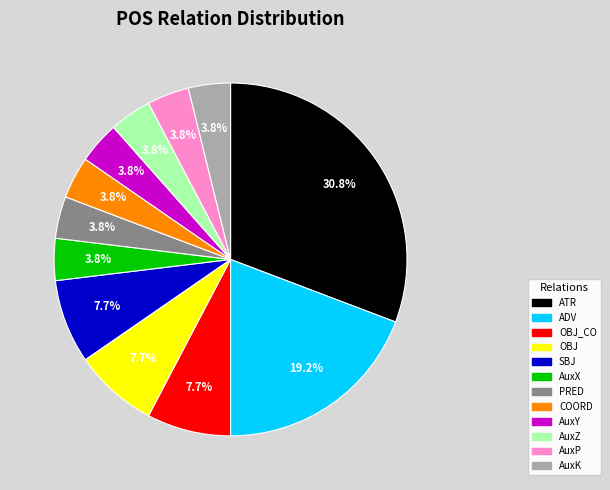

What is the largest slice in the pie chart?

ATR